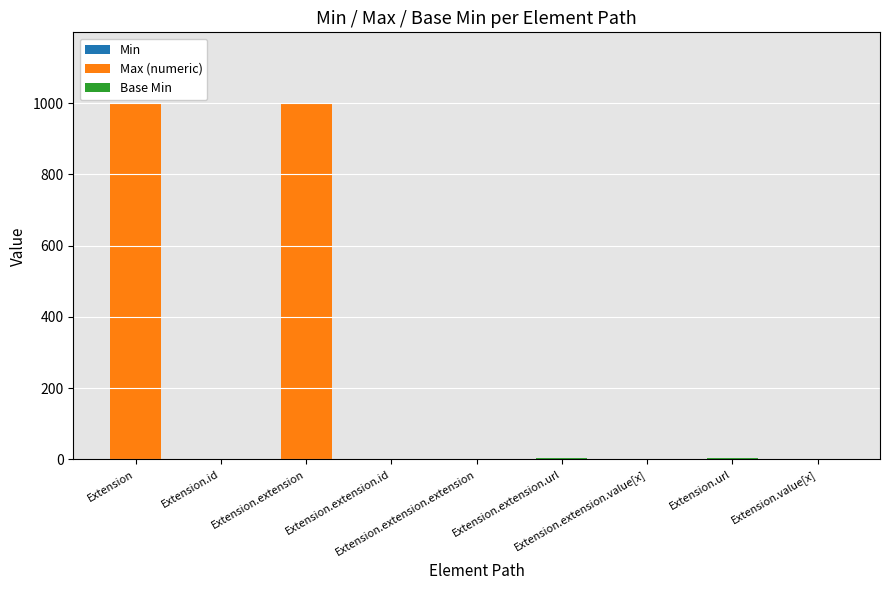

How many categories are shown in the chart?

9